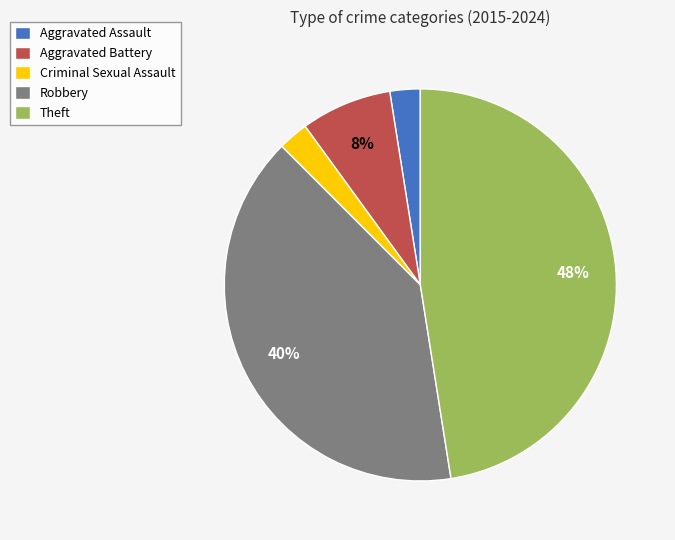

Is there a majority slice in this chart?

No